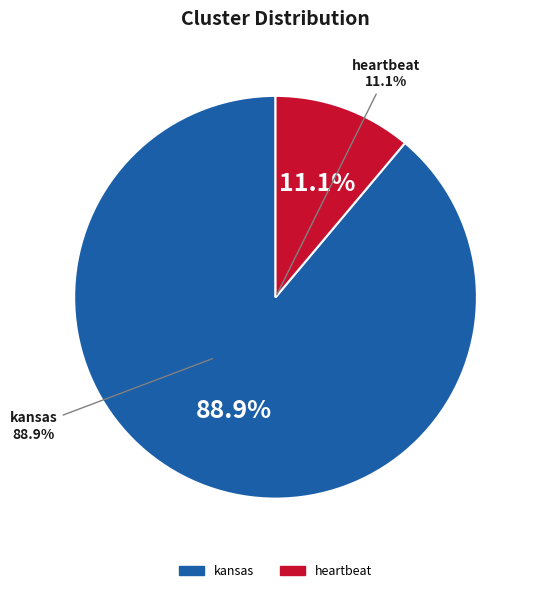

Is it true that heartbeat is 22% of the pie?

False